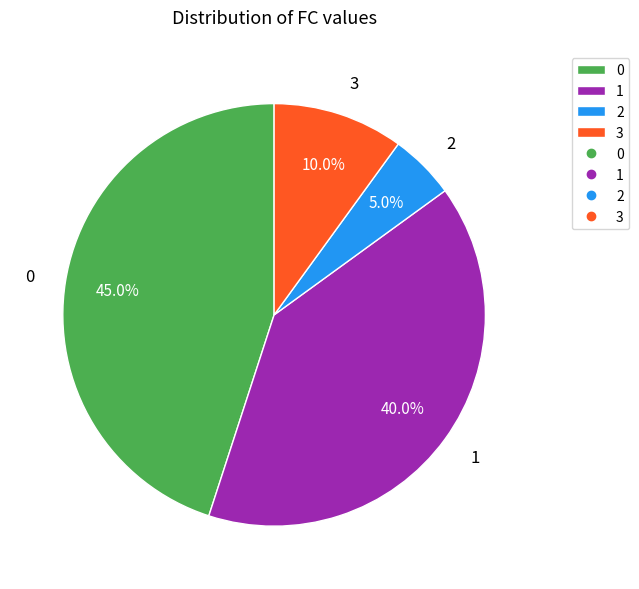

What portion of the pie excludes 1?

60.0%